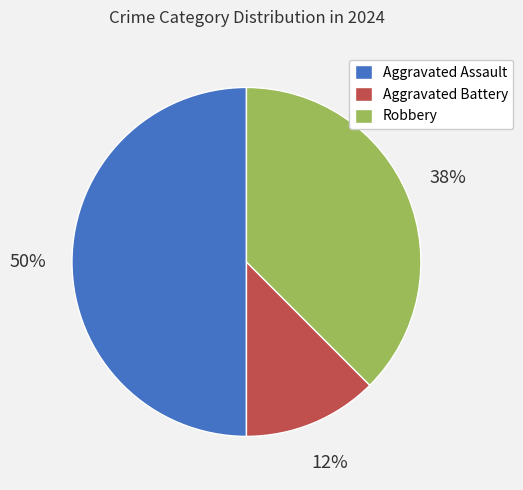

Rank the categories by value from highest to lowest.

Aggravated Assault, Robbery, Aggravated Battery